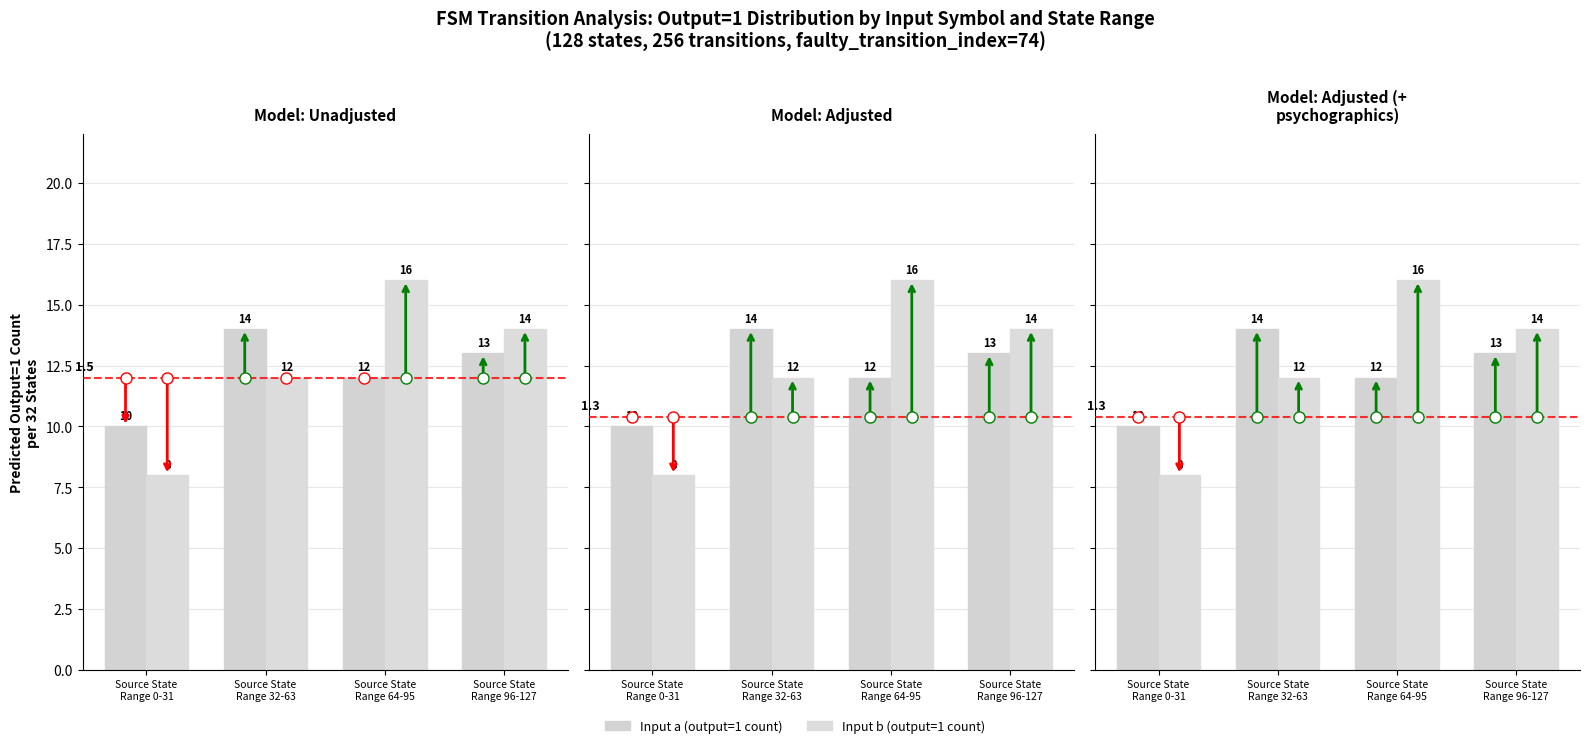

At which category does the chart reach its minimum across all series?

Source State
Range 0-31